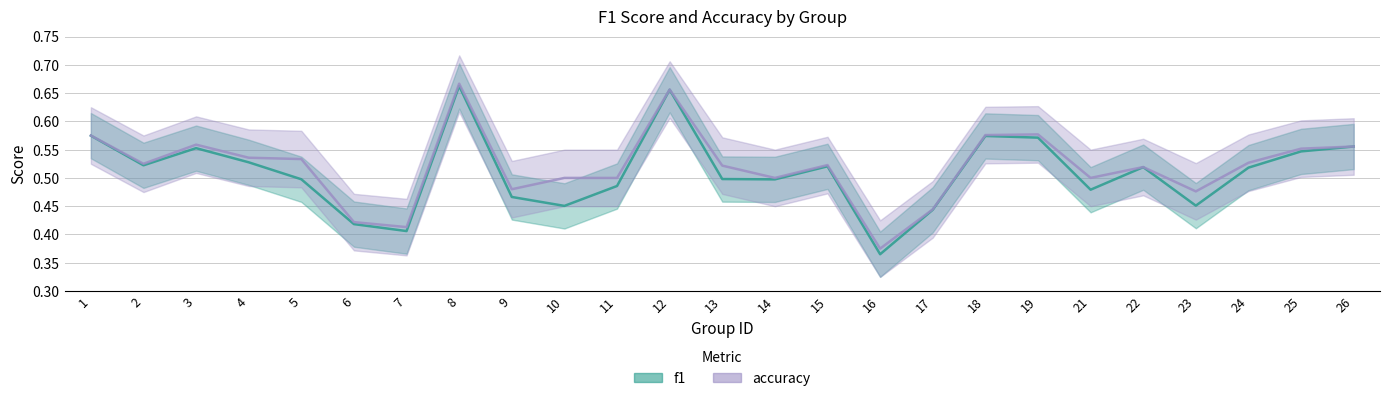

Reading right to left, list all the values displayed in this chart.

f1: 26=0.6	25=0.5	24=0.5	23=0.5	22=0.5	21=0.5	19=0.6	18=0.6	17=0.4	16=0.4	15=0.5	14=0.5	13=0.5	12=0.7	11=0.5	10=0.5	9=0.5	8=0.7	7=0.4	6=0.4	5=0.5	4=0.5	3=0.6	2=0.5	1=0.6
accuracy: 26=0.6	25=0.6	24=0.5	23=0.5	22=0.5	21=0.5	19=0.6	18=0.6	17=0.4	16=0.4	15=0.5	14=0.5	13=0.5	12=0.7	11=0.5	10=0.5	9=0.5	8=0.7	7=0.4	6=0.4	5=0.5	4=0.5	3=0.6	2=0.5	1=0.6